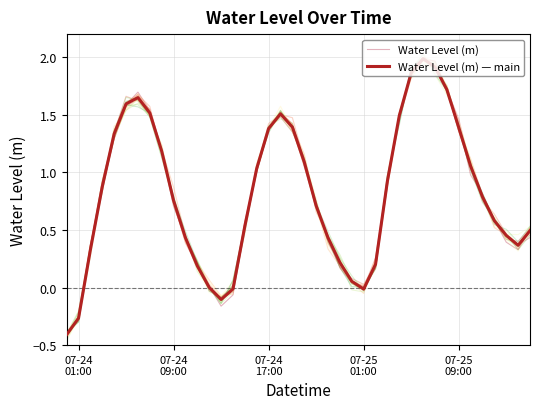

What is the greatest value displayed?

2.0